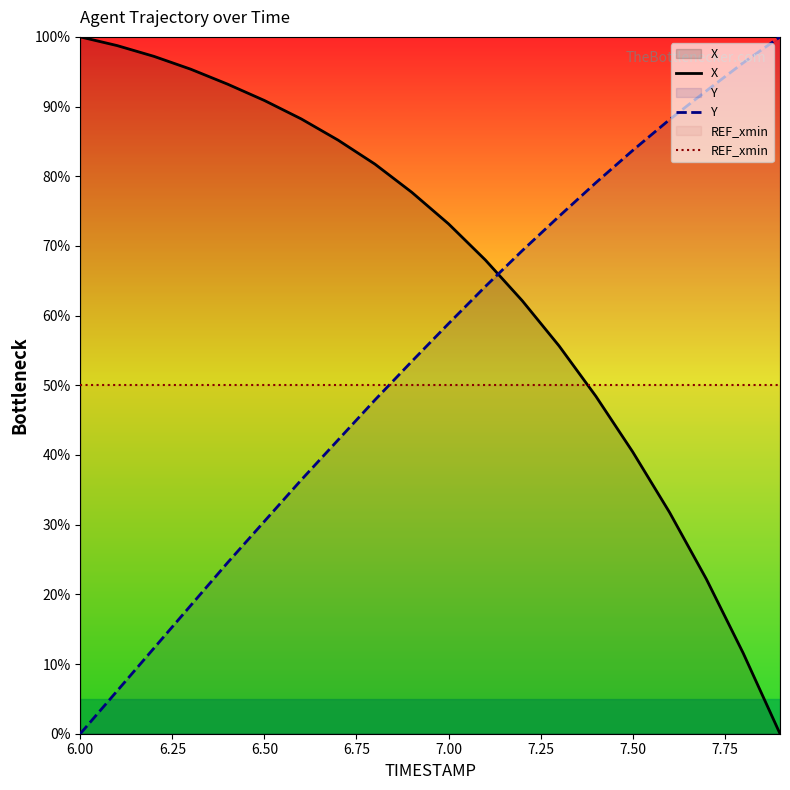

The value of X at 7.00 is 111.6. True or false?

False